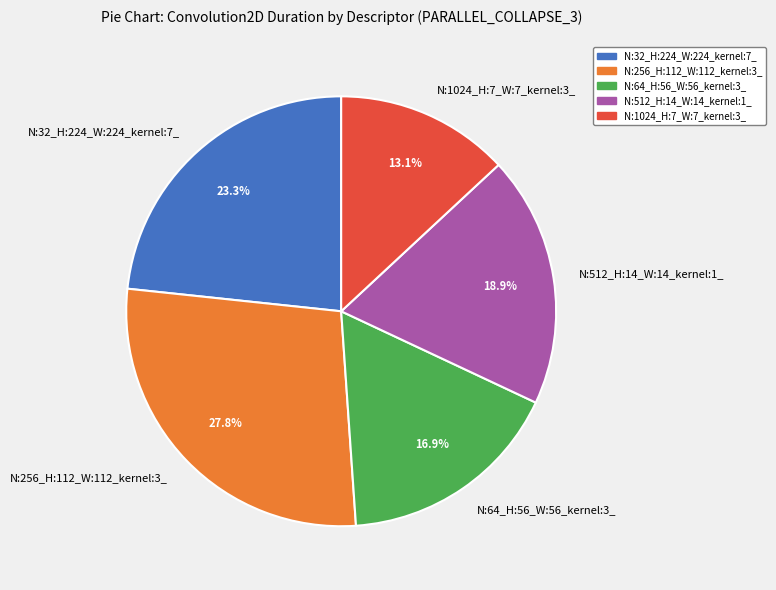

Which slice is the largest?

N:256_H:112_W:112_kernel:3_